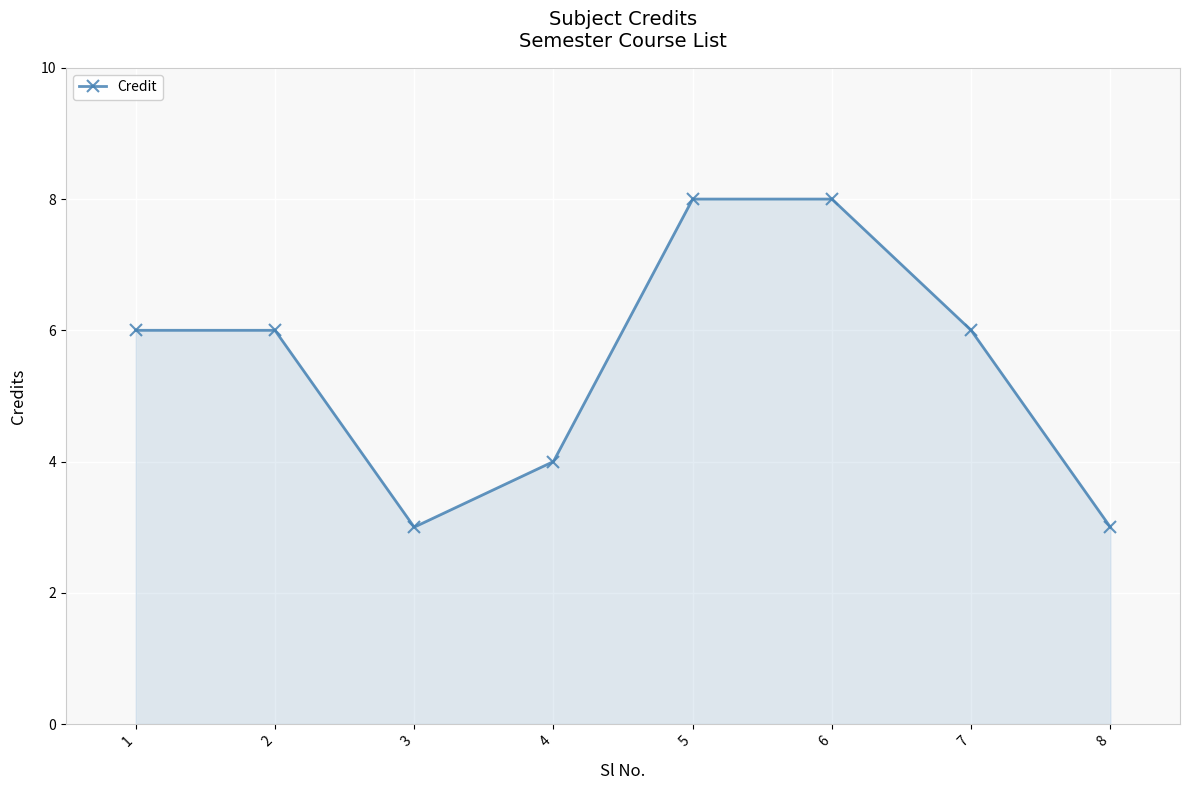

Read the value at 2.

6